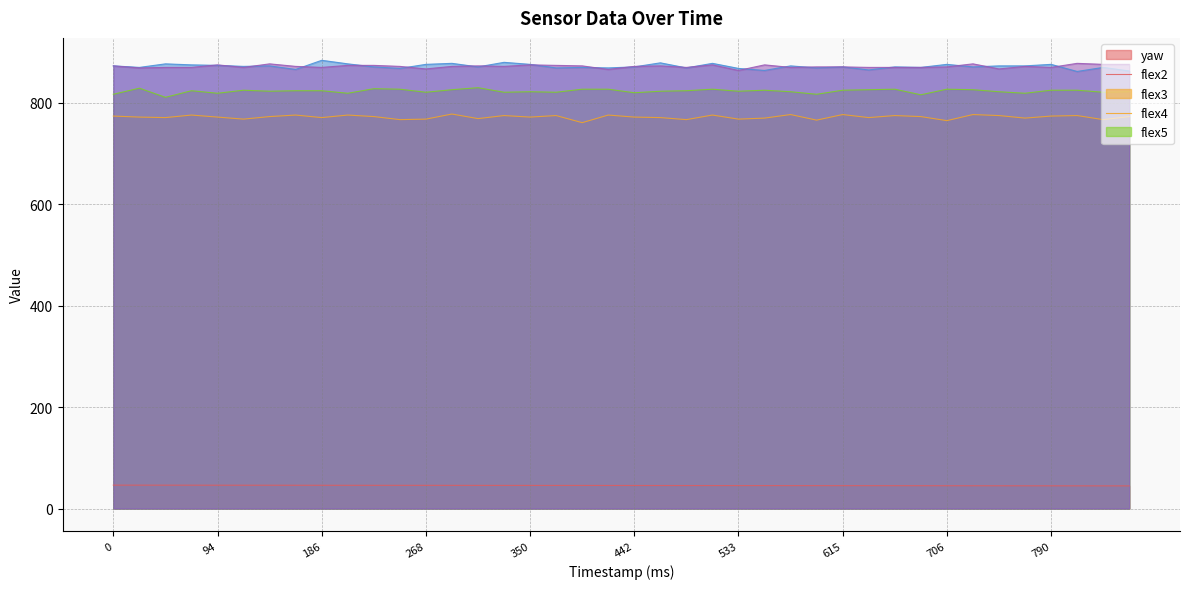

What is the total value across all series at 595?

3368.2